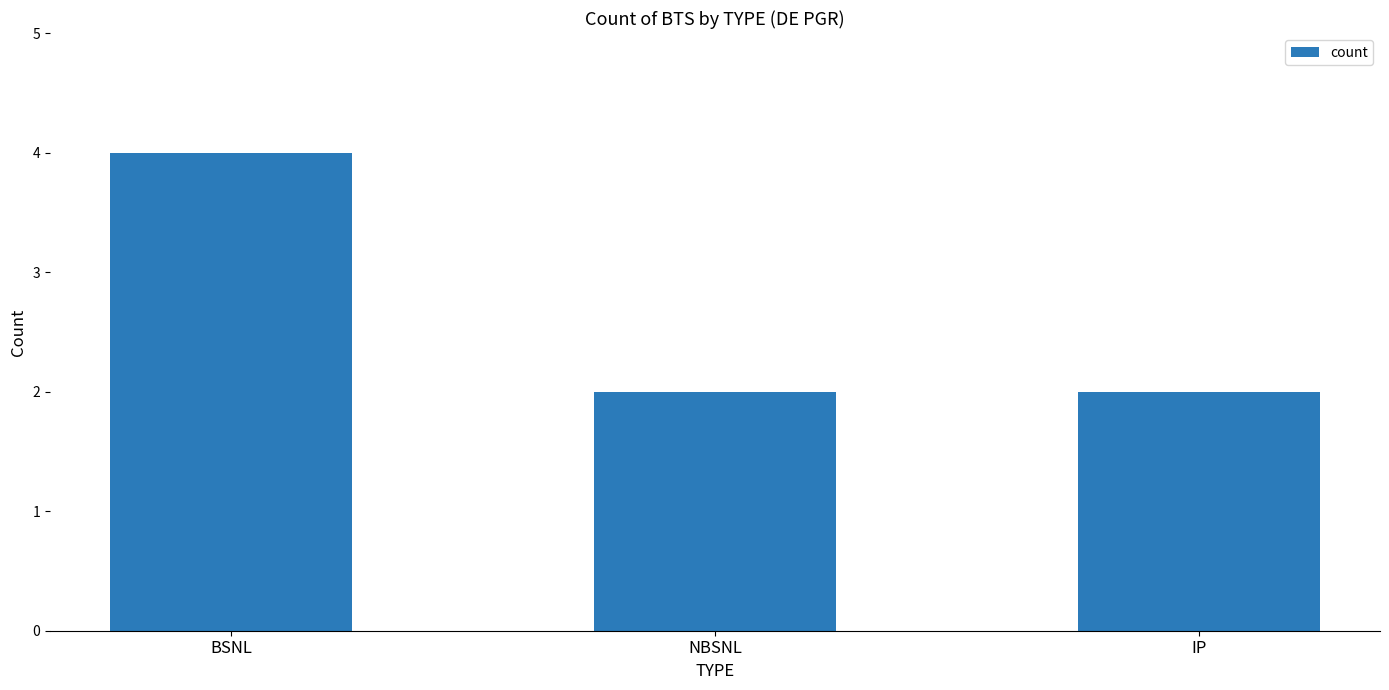

The chart shows a value of 1 at NBSNL. True or false?

False